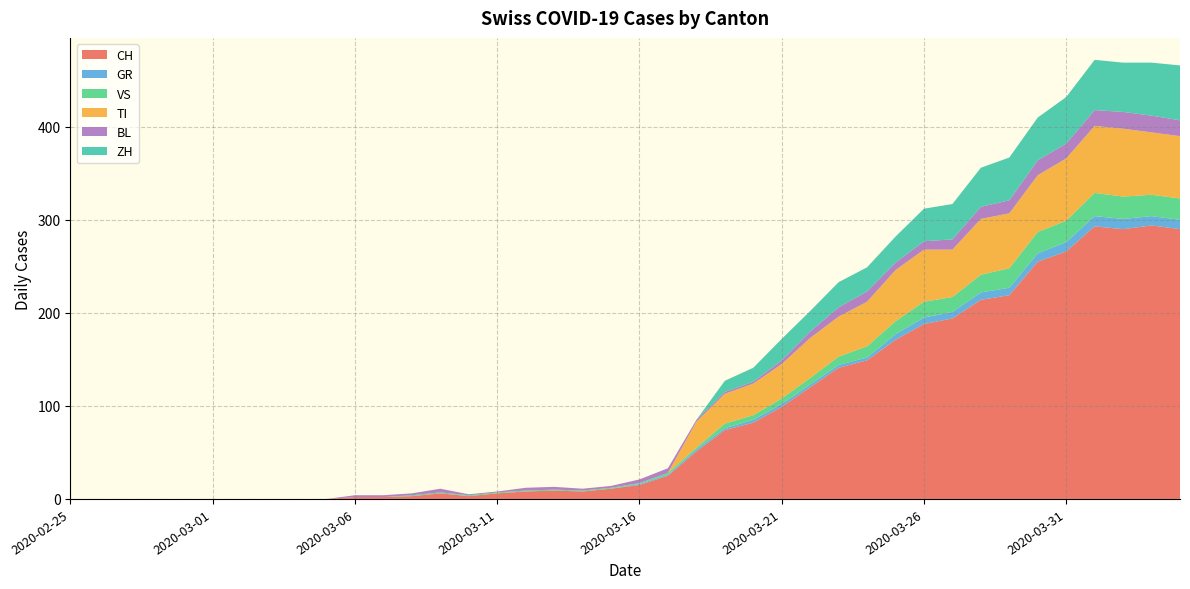

What is the maximum value for CH?

294